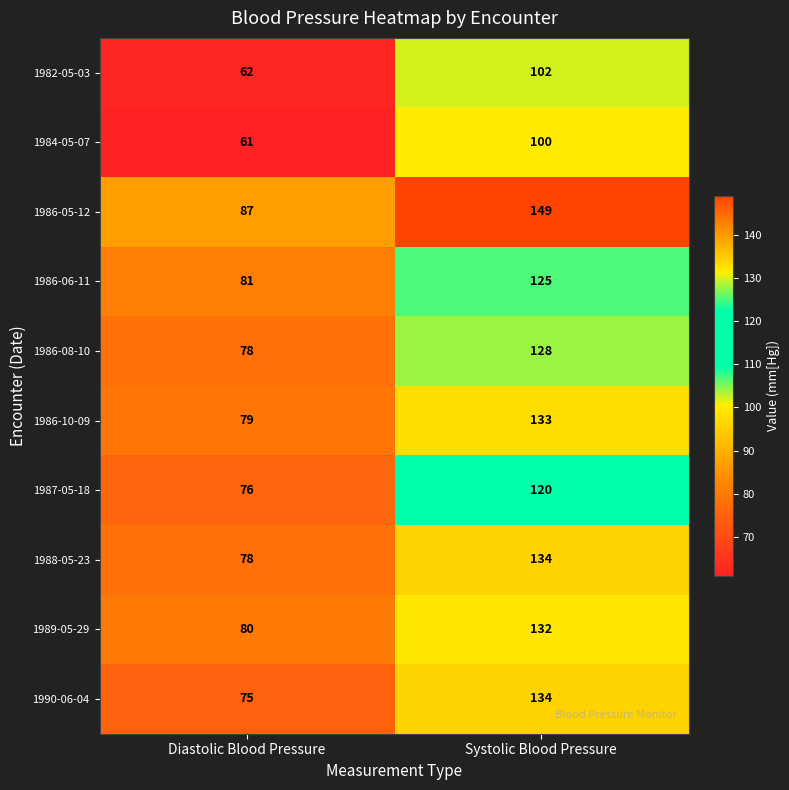

How many series are shown in this chart?

10